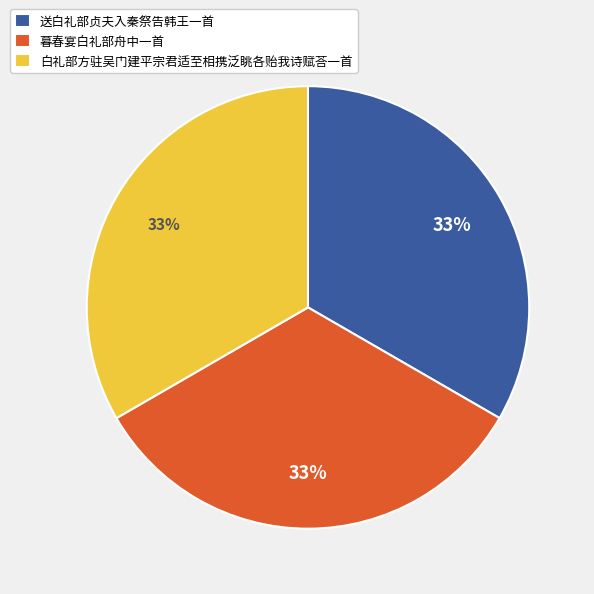

How many slices are in this pie chart?

3